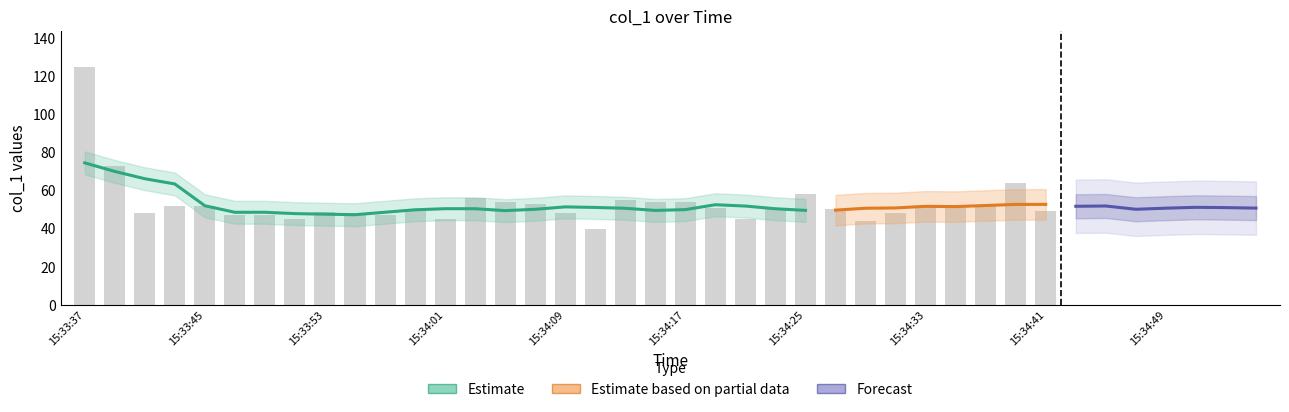

What is the label of the 20th bar from the left?

15:34:15